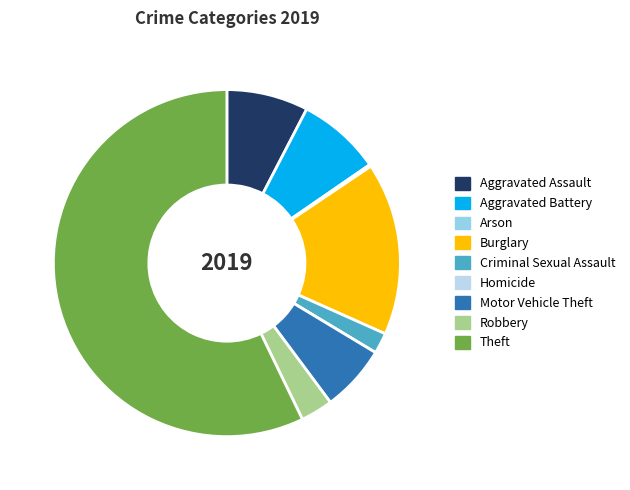

Is the sum of Theft and Criminal Sexual Assault greater than half?

Yes